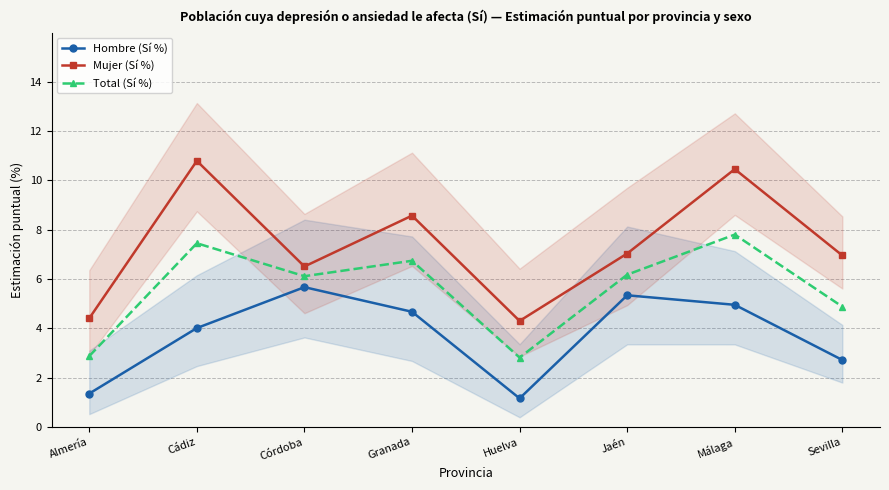

True or false: Total (Sí %) has a value of 3.3 at Sevilla.

False